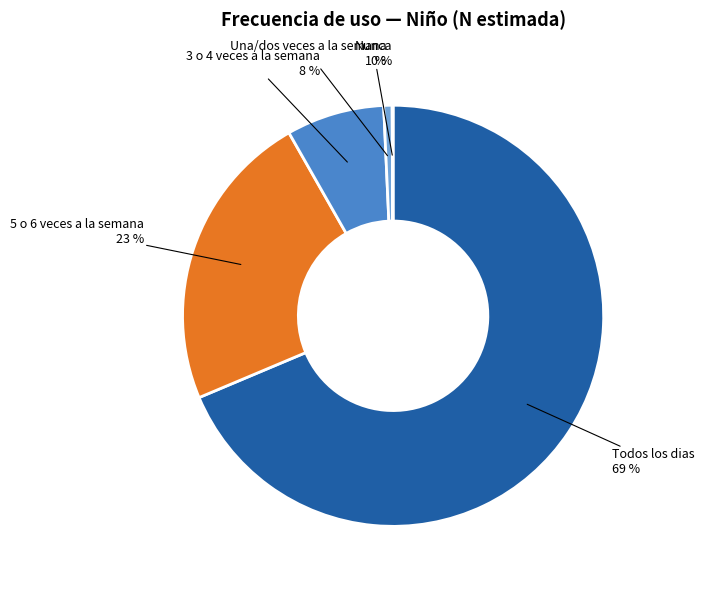

Which slice is the largest?

Todos los dias